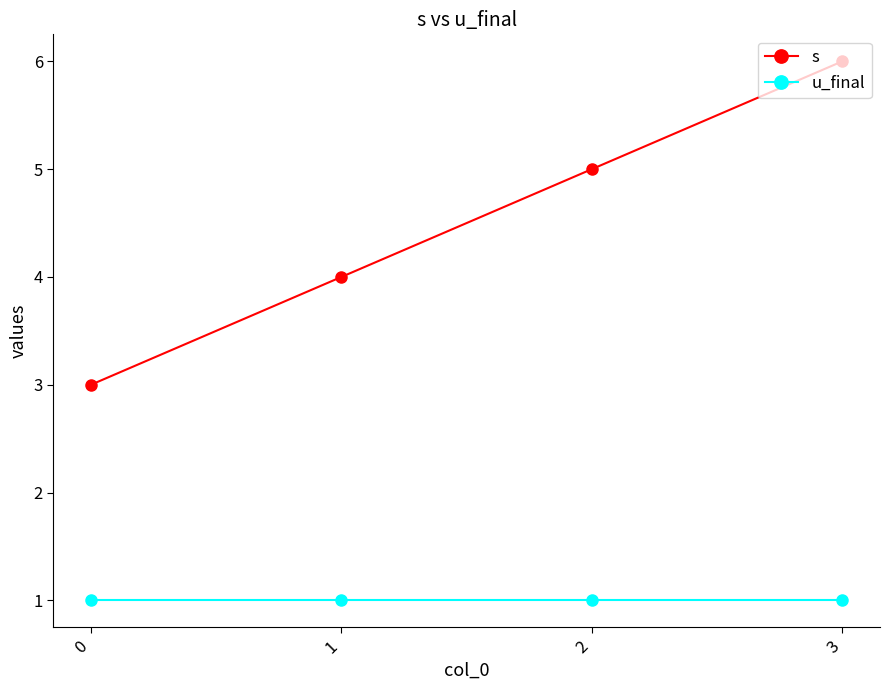

The s series shows 5 at 2. True or false?

True